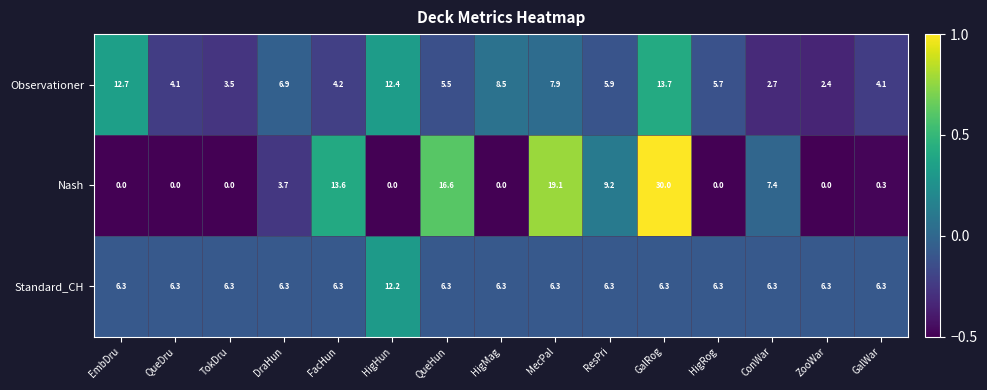

What is the average value of the Nash series?

6.7